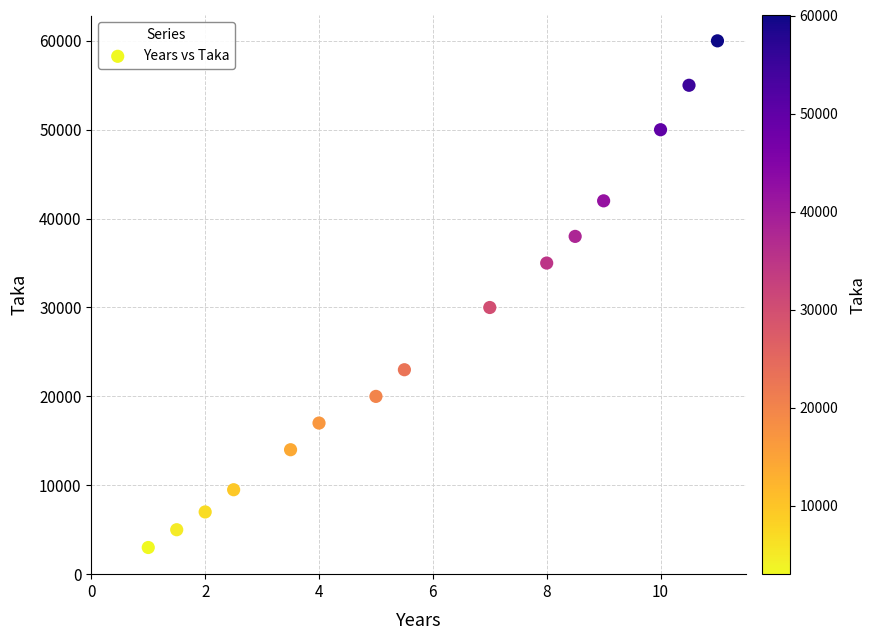

What Y value in the scatter plot is closest to 31500?

30000